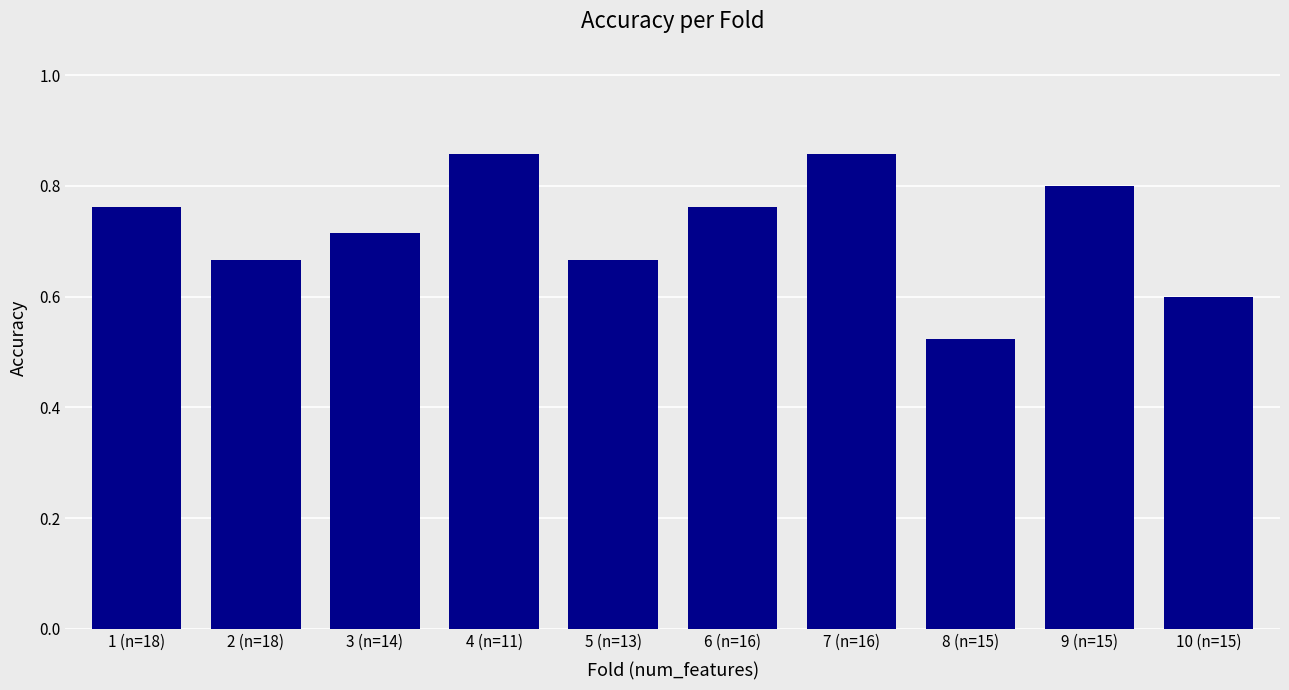

Which label corresponds to the smallest value in the chart?

8 (n=15)